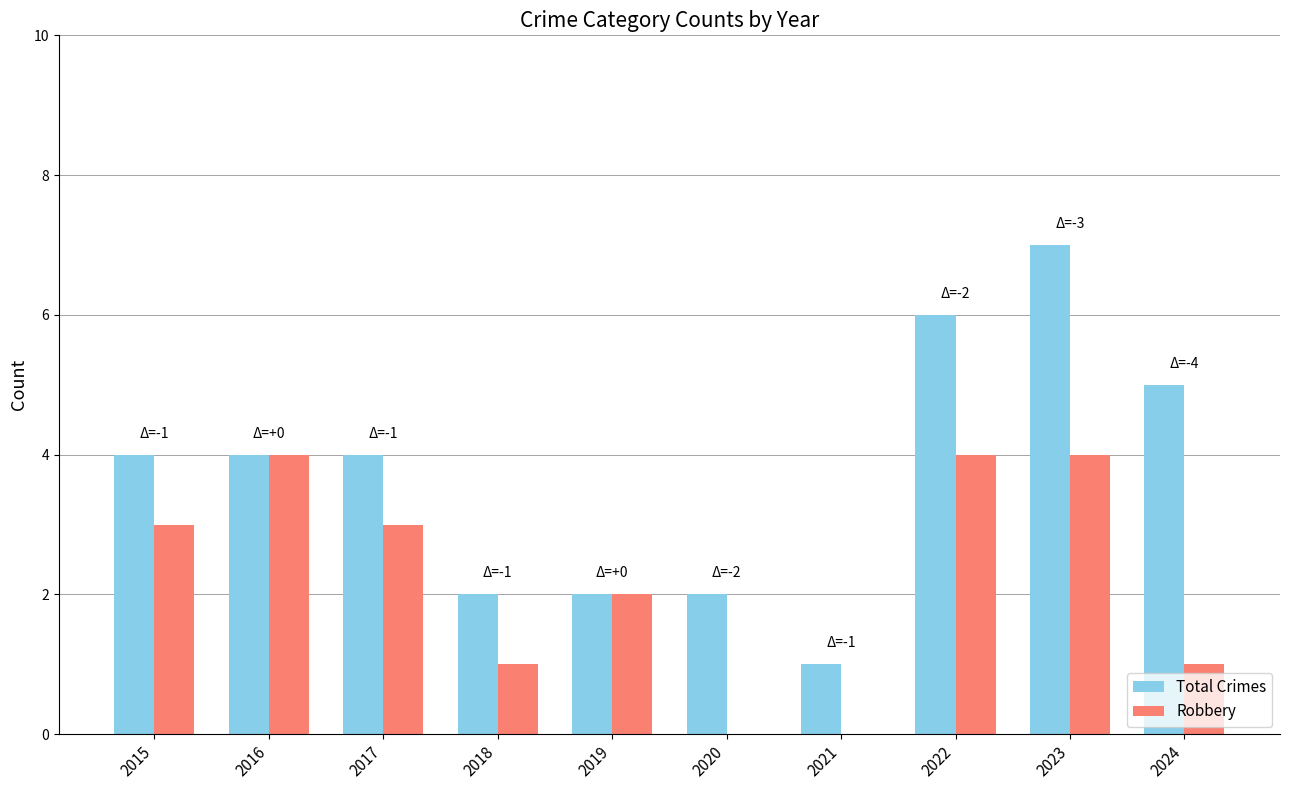

What are all the series names shown in the legend?

Total Crimes, Robbery